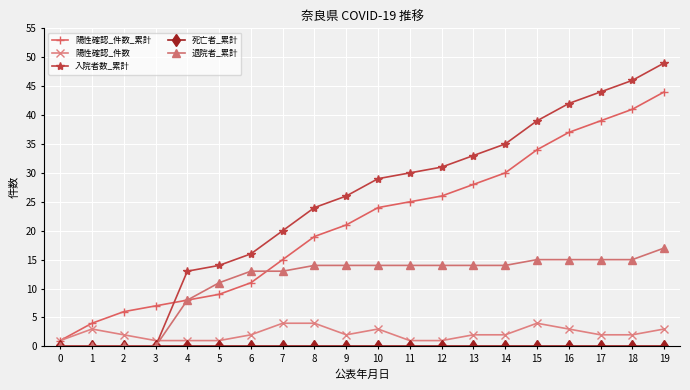

Which series has the widest spread of values?

入院者数_累計